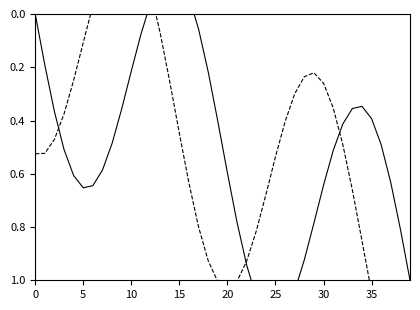

What is the label of the 20th point from the left?

19